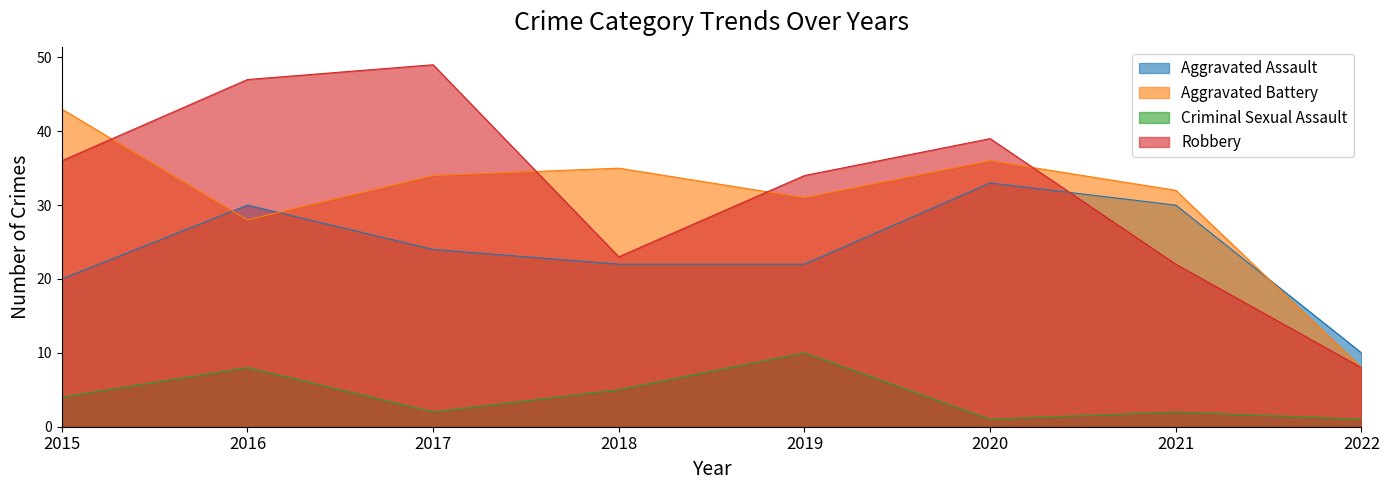

Which series has the largest total across all categories?

Robbery